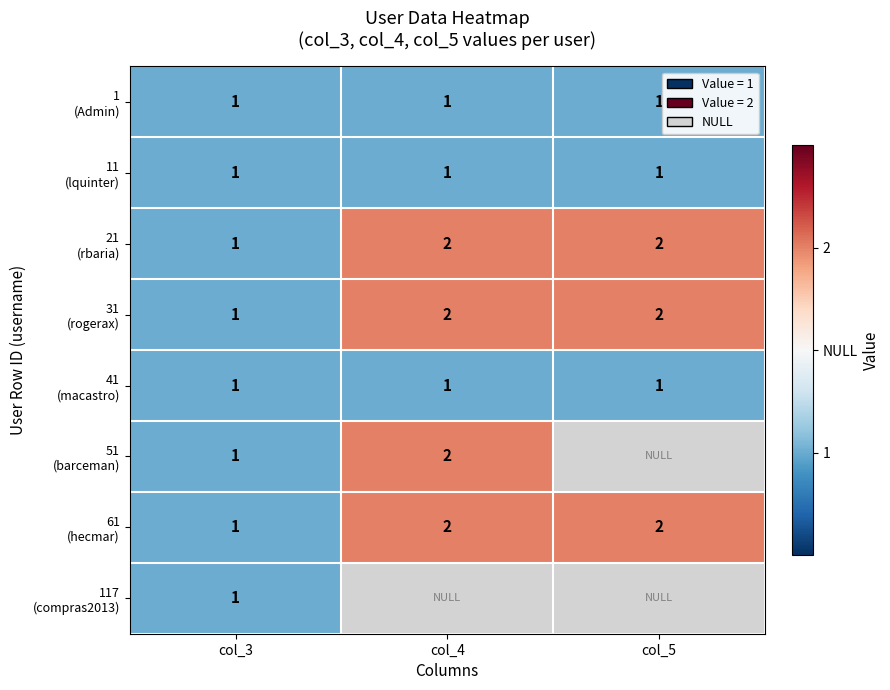

Which label corresponds to the smallest value in the chart?

col_3